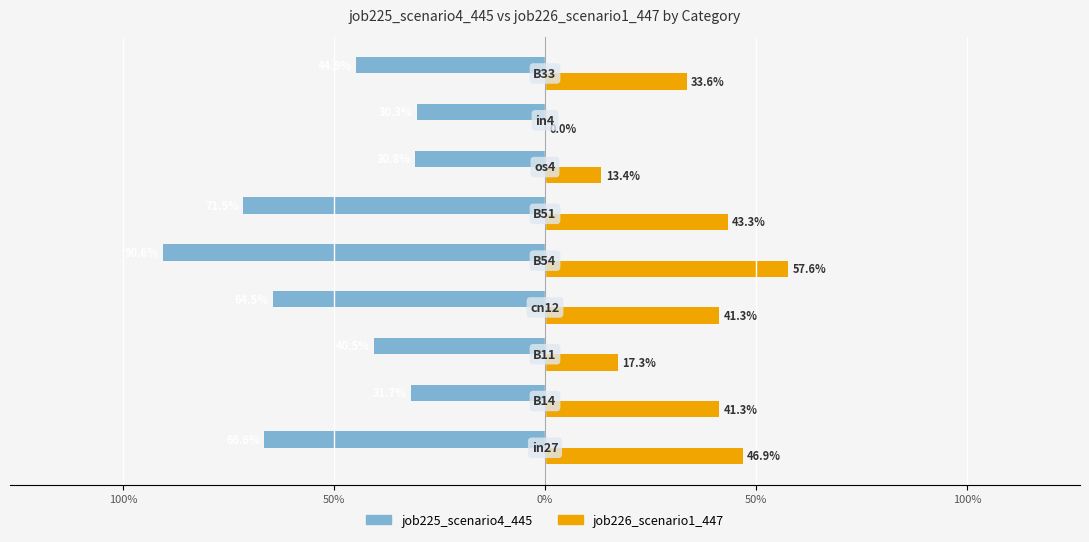

What are all the series names shown in the legend?

job225_scenario4_445, job226_scenario1_447